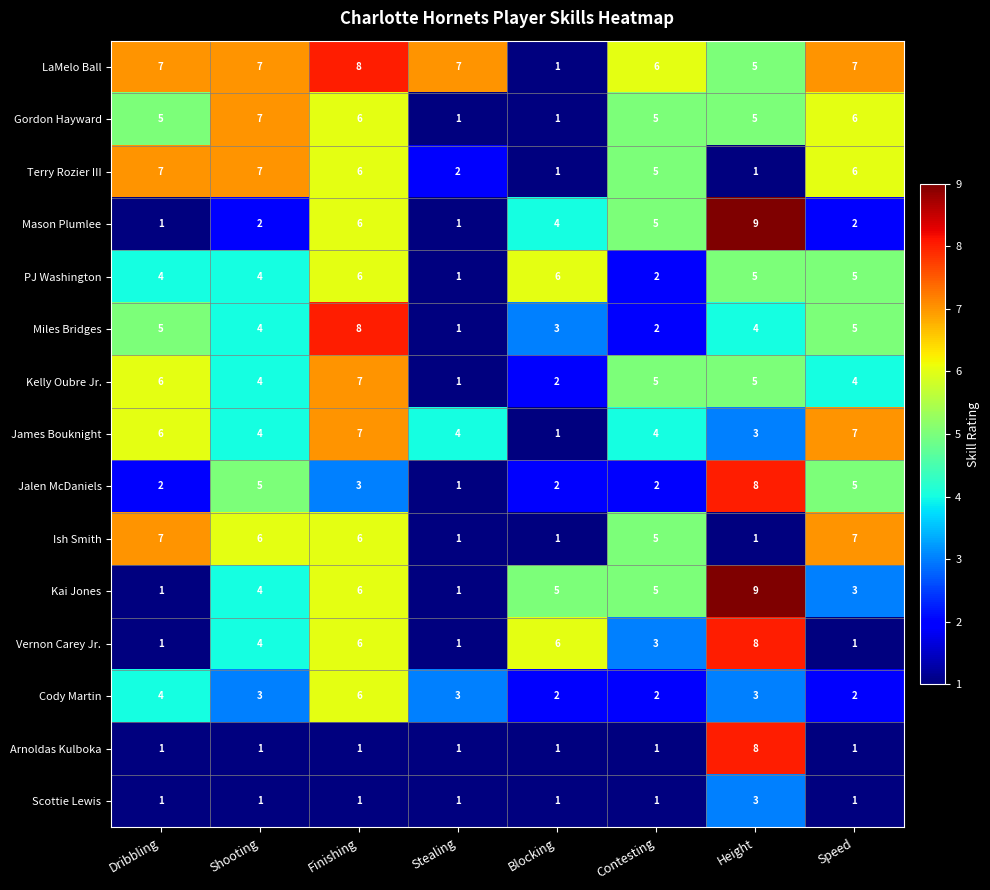

What is the minimum value shown in the chart?

1